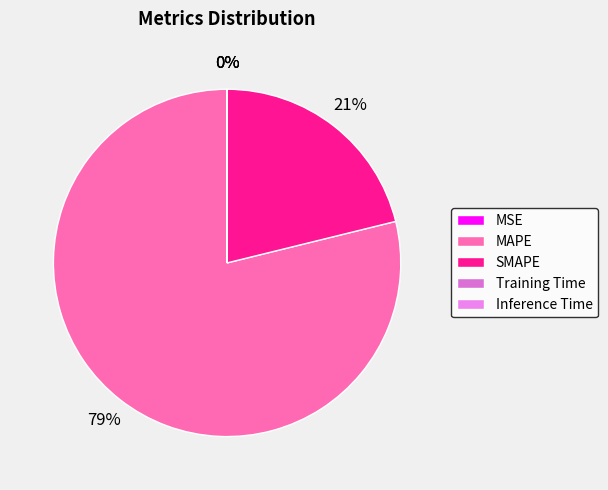

To the nearest percent, what is the difference between the Inference Time and MAPE slice percentages?

79%